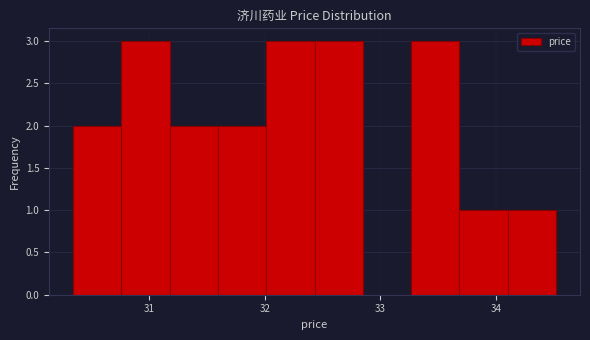

Reading left to right, transcribe this chart: for each bar, give the range it covers on the x-axis and its height. Neither the bar edges nor the heights are printed on the chart, so give them approximately, as read against the axes.

30.3 to 30.8: 2
30.8 to 31.2: 3
31.2 to 31.6: 2
31.6 to 32.0: 2
32.0 to 32.4: 3
32.4 to 32.8: 3
32.8 to 33.3: 0
33.3 to 33.7: 3
33.7 to 34.1: 1
34.1 to 34.5: 1